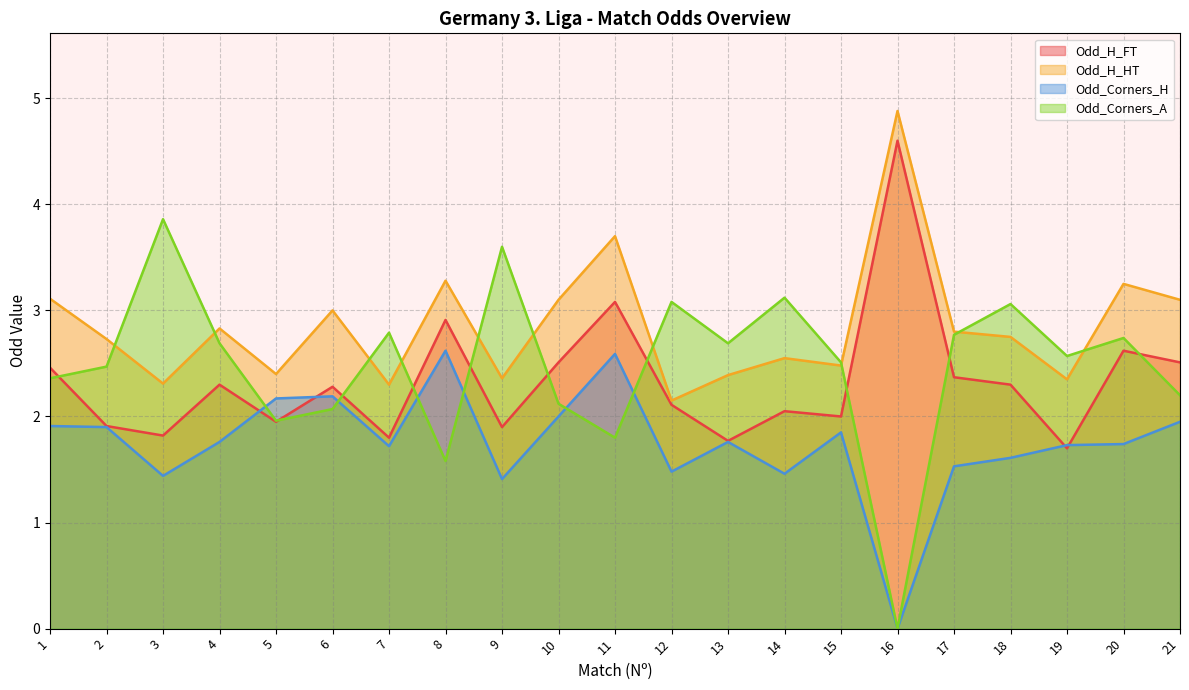

In Odd_H_HT, how many points are lower than both neighbors (excluding endpoints)?

7